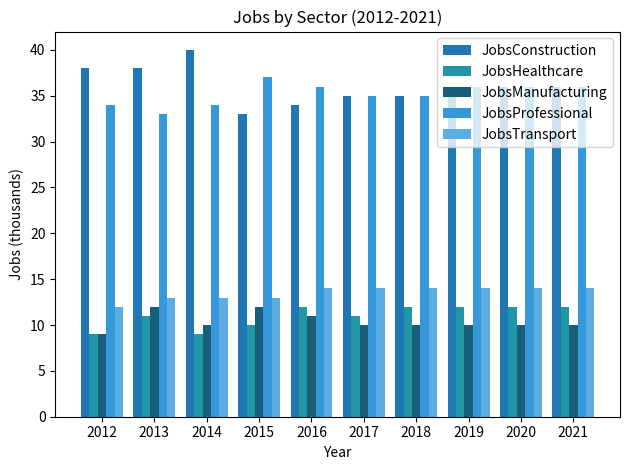

The JobsProfessional series shows 33 at 2013. True or false?

True